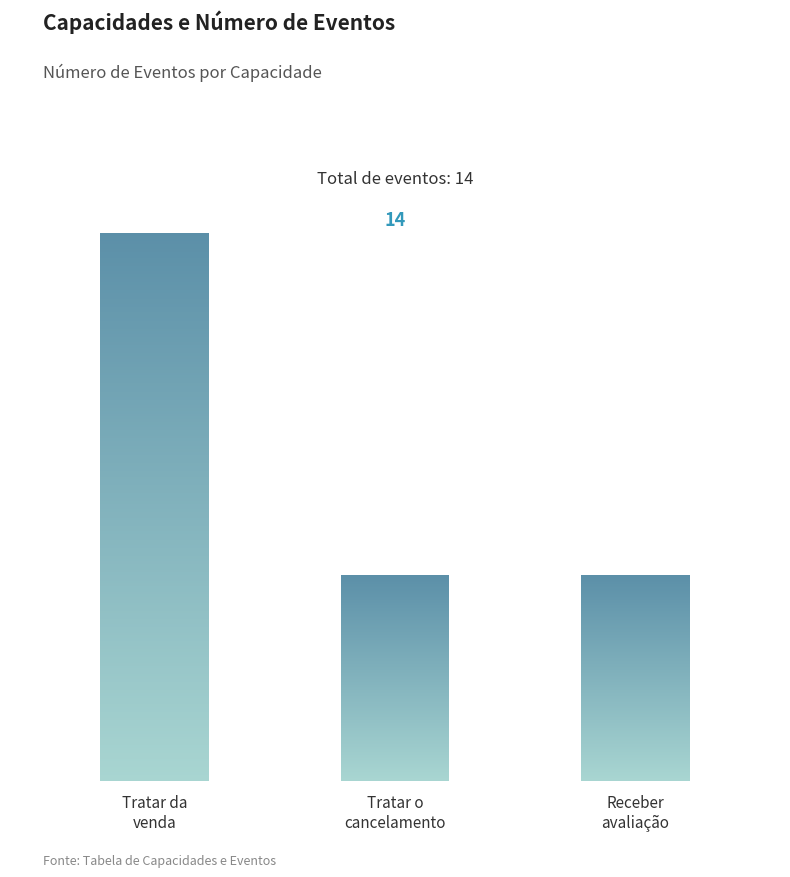

What is the maximum value shown in the chart?

8